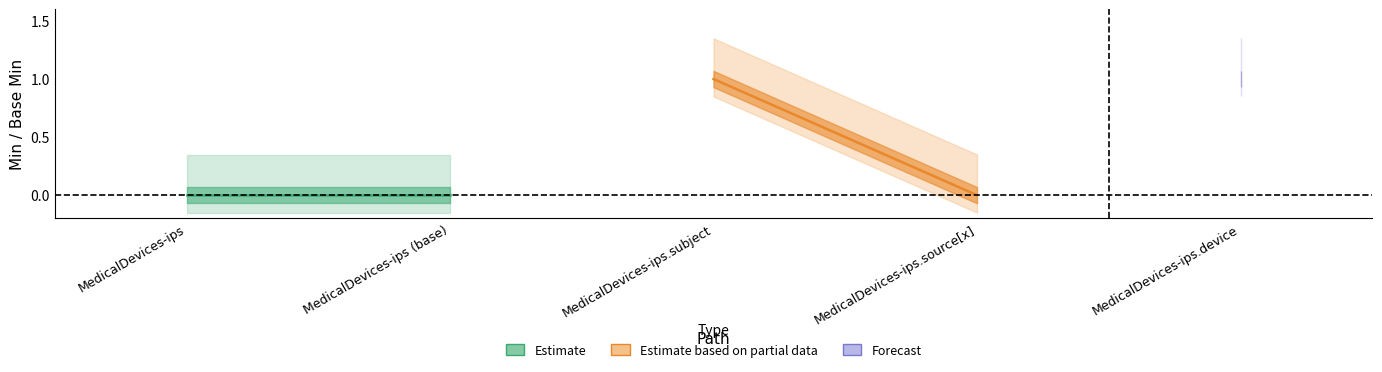

Reading right to left, transcribe all the data shown in this chart.

Base Min: MedicalDevices-ips.device=1	MedicalDevices-ips.source[x]=0	MedicalDevices-ips.subject=1	MedicalDevices-ips (base)=0	MedicalDevices-ips=0
Base Min upper: MedicalDevices-ips.device=1	MedicalDevices-ips.source[x]=0	MedicalDevices-ips.subject=1	MedicalDevices-ips (base)=0	MedicalDevices-ips=0
Base Min lower: MedicalDevices-ips.device=1	MedicalDevices-ips.source[x]=0	MedicalDevices-ips.subject=1	MedicalDevices-ips (base)=0	MedicalDevices-ips=0